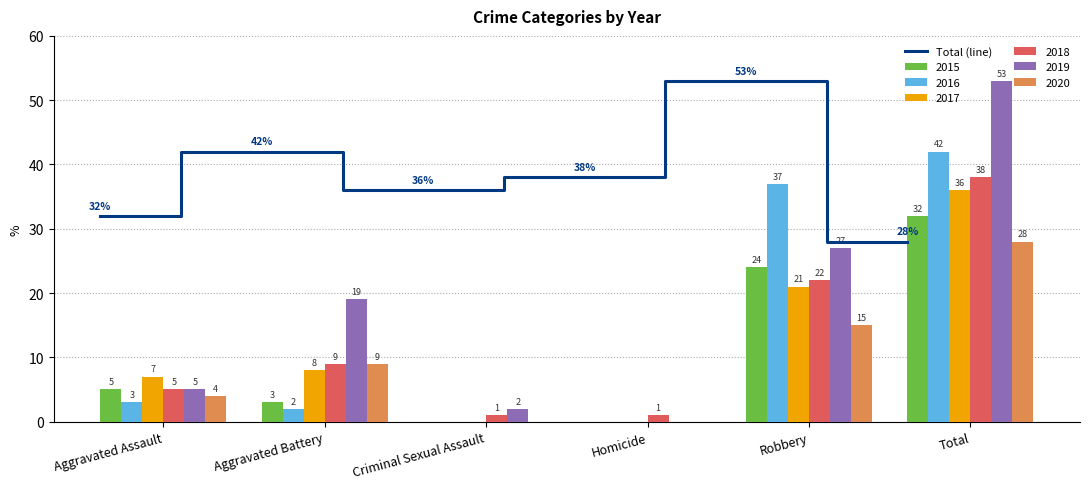

What is the highest value of the 2015 series?

32